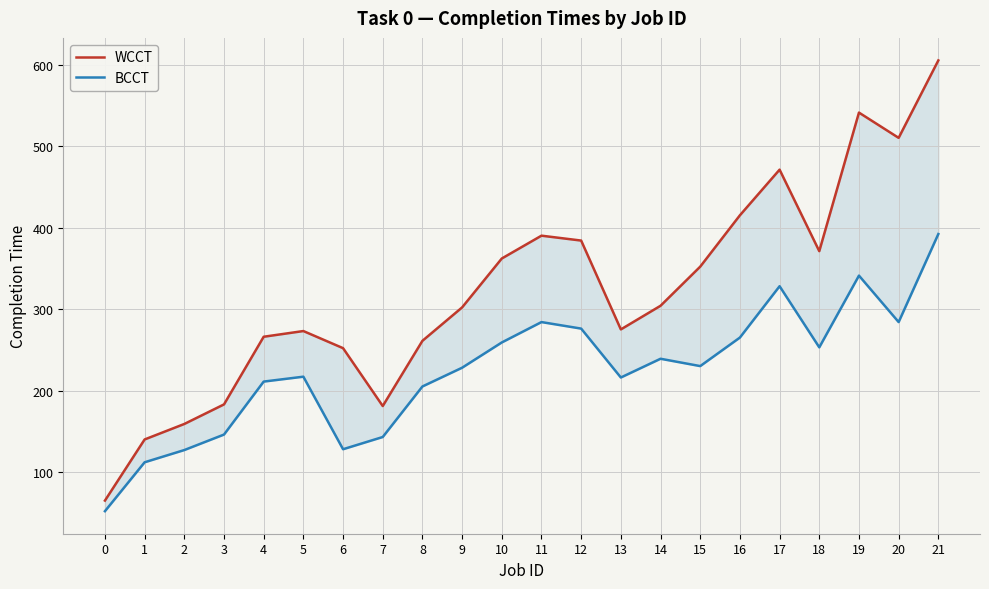

What is the value of the WCCT point at the 20th from the left?

541